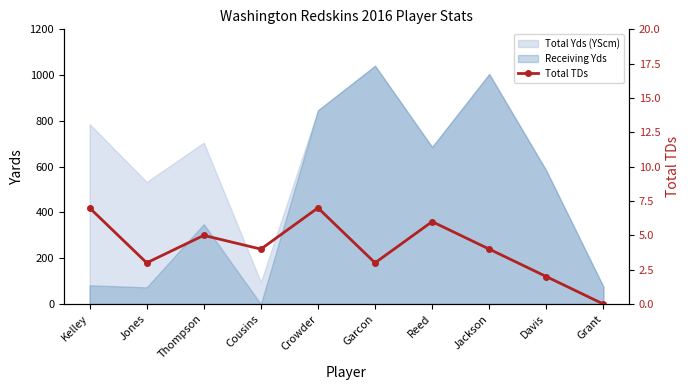

At which category does the data reach its first local peak?

Thompson